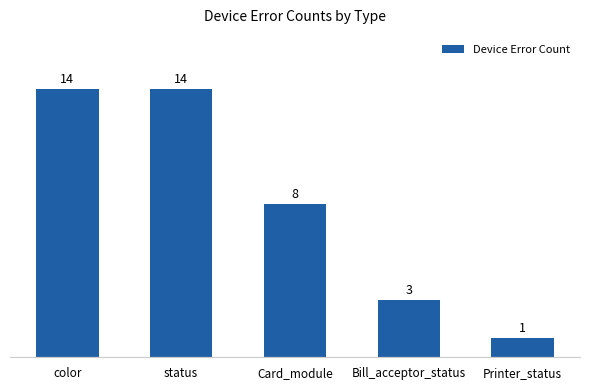

What is the change in value from status to Printer_status?

-13